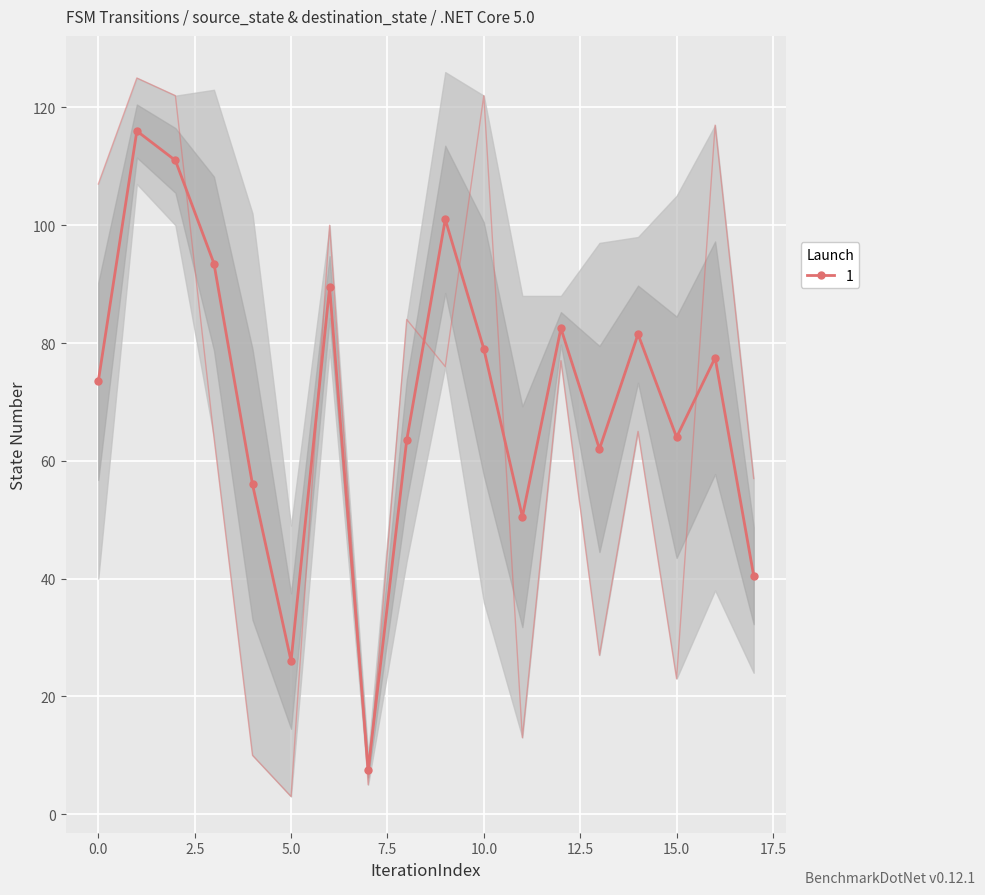

What is the maximum value for 1?

116.0